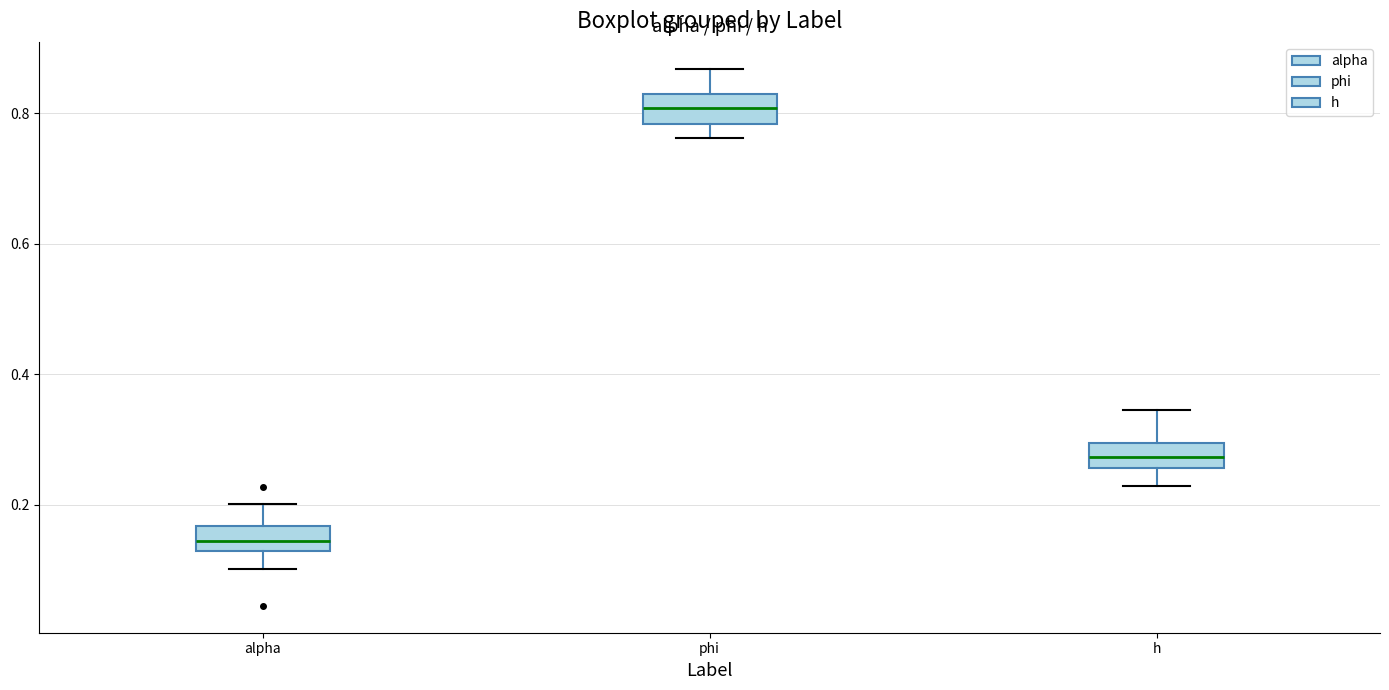

Which box has the highest median line?

phi